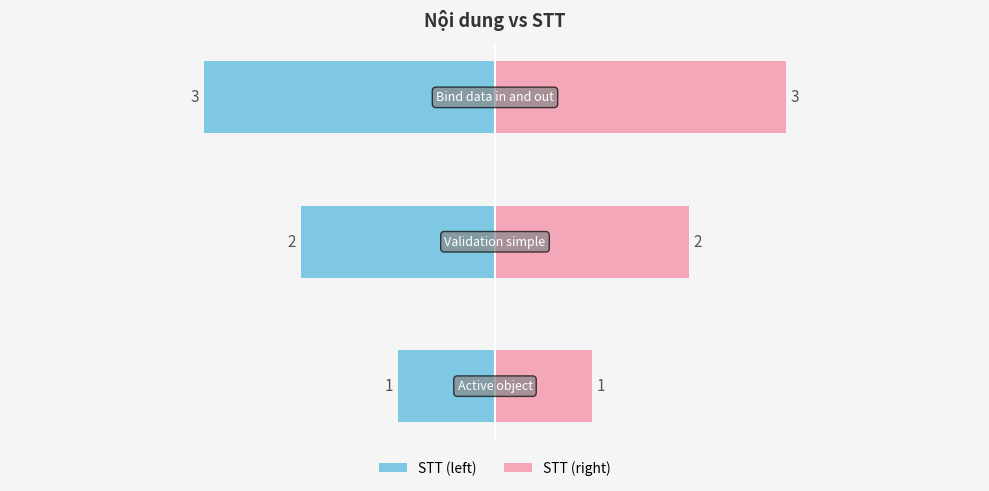

What is the minimum value for STT (right)?

1